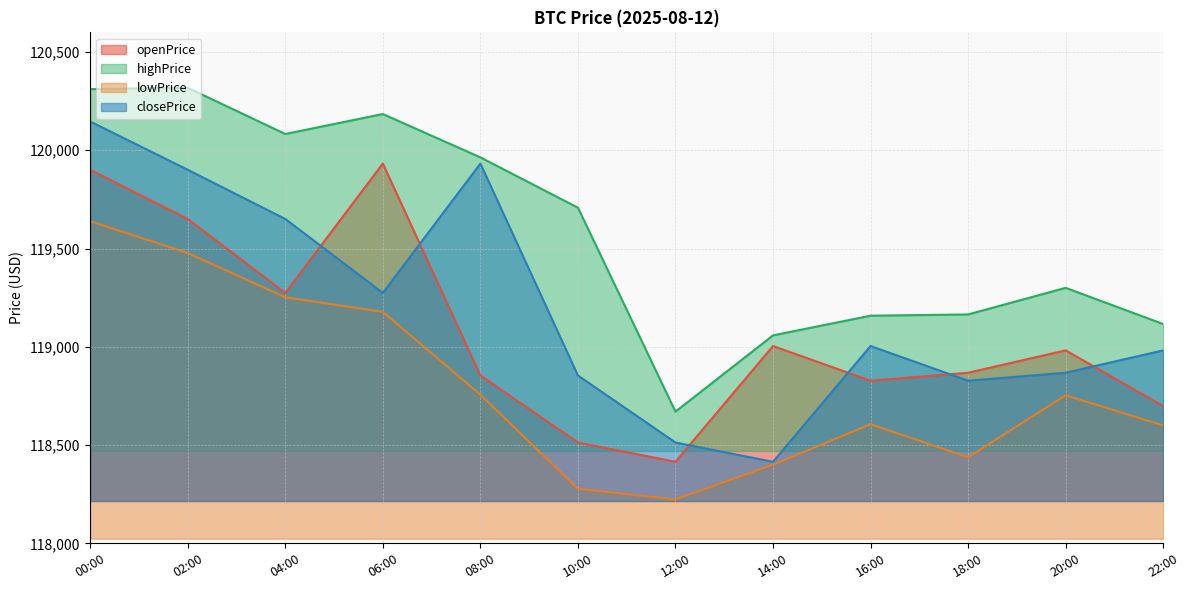

Which series has the largest range (max minus min)?

closePrice